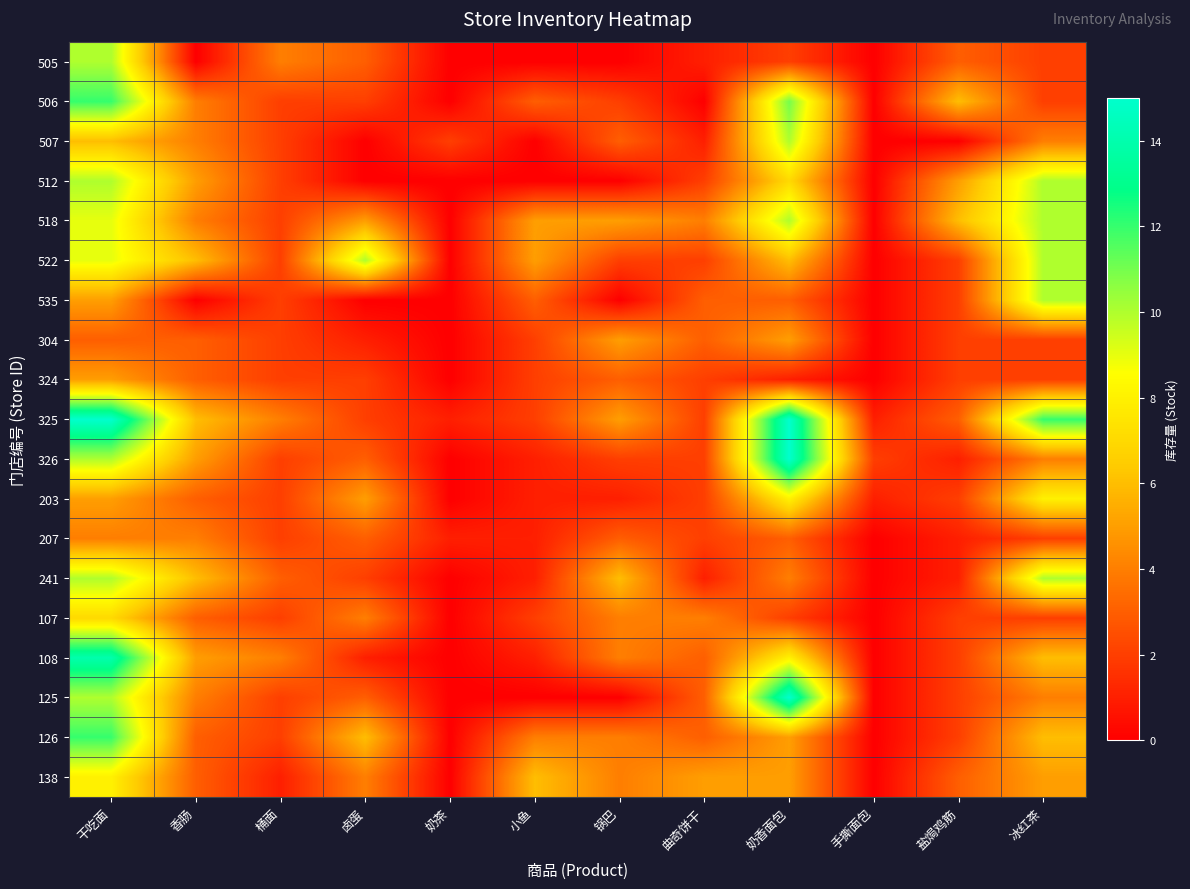

What is the spread (max minus min) of values at 奶茶?

2